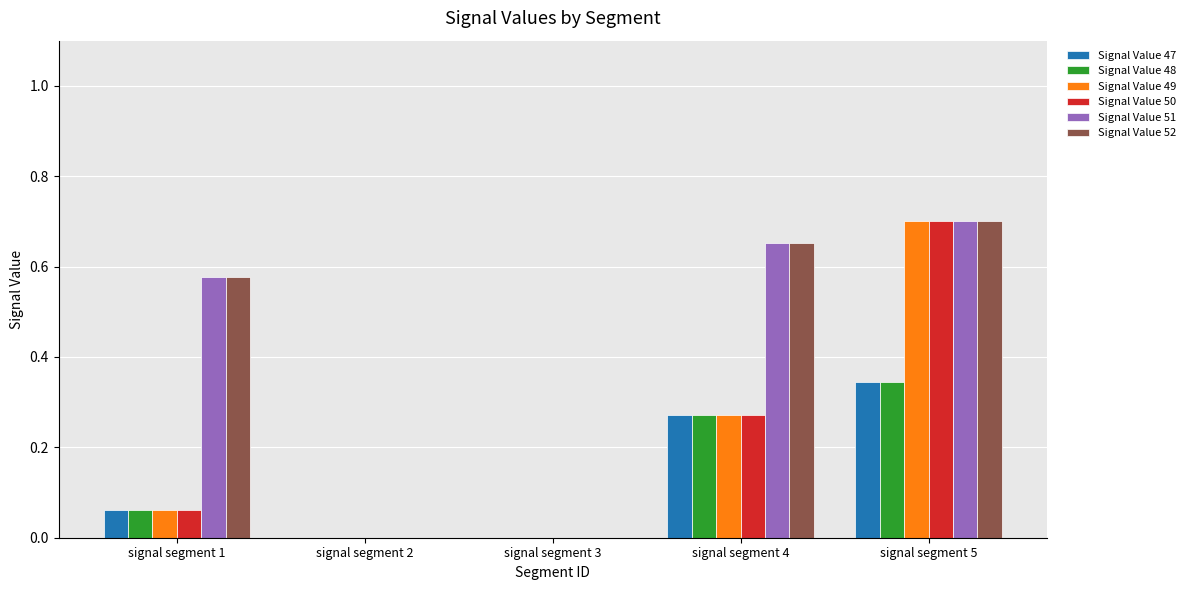

The value of Signal Value 52 at signal segment 5 is 1.0. True or false?

False